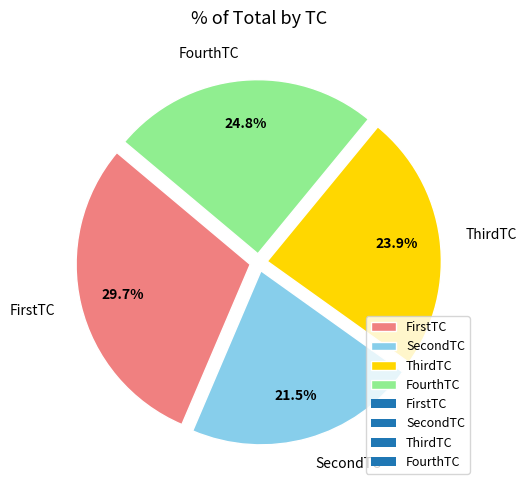

Which has a higher value, FirstTC or ThirdTC?

FirstTC